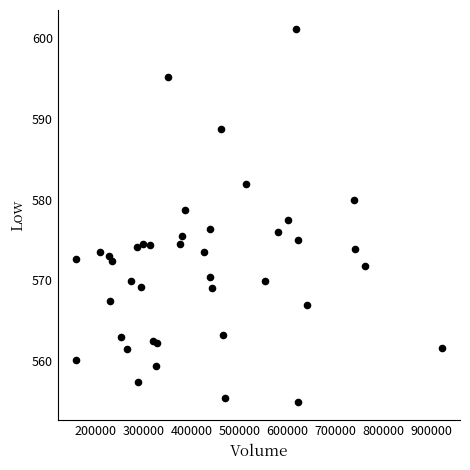

What is the range of Y values (max minus min)?

46.1